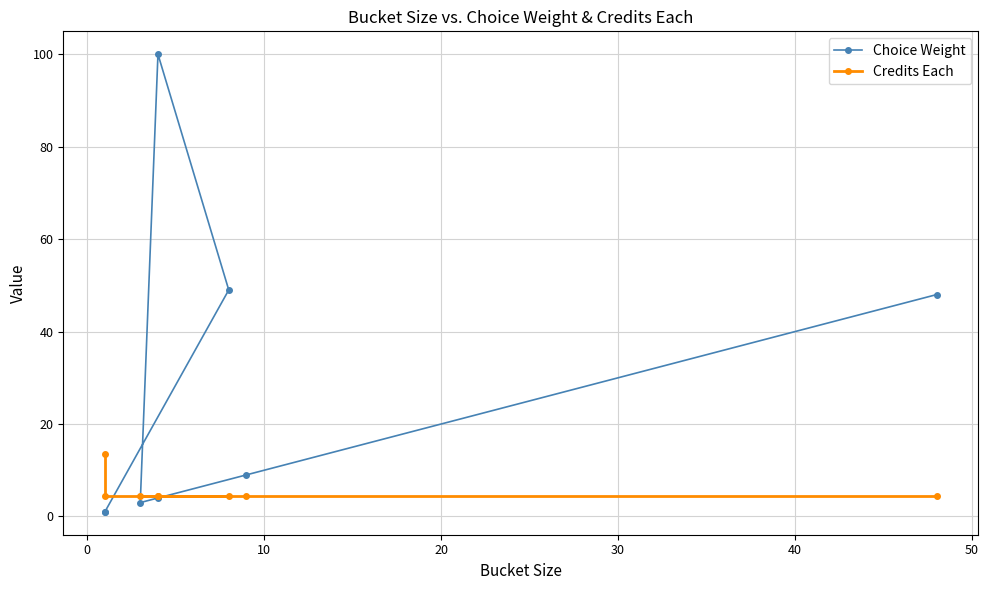

Between which two adjacent categories do Choice Weight and Credits Each first intersect?

0 and 10